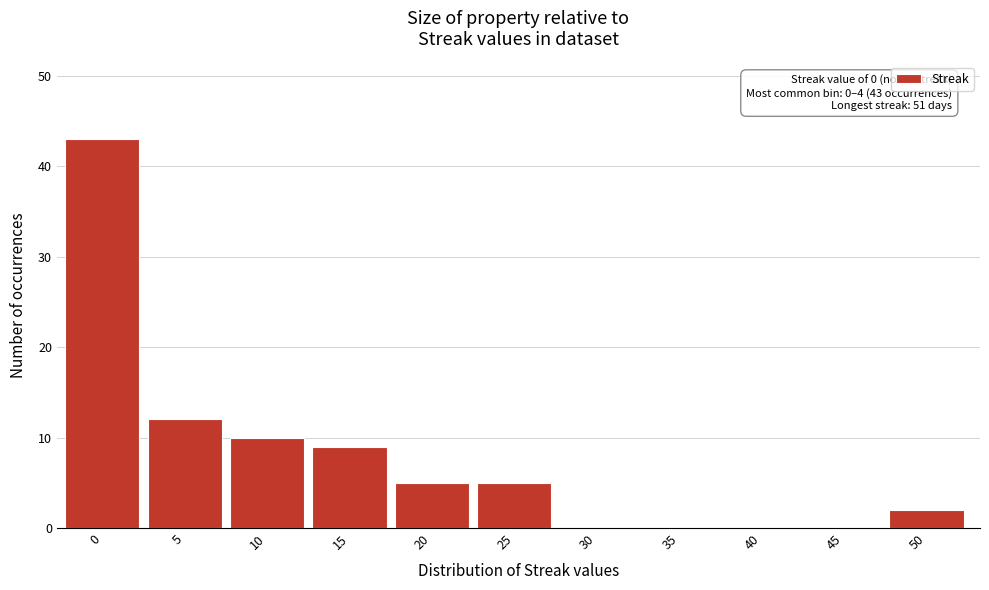

Reading left to right, transcribe all the data shown in this chart.

0=43	5=12	10=10	15=9	20=5	25=5	30=0	35=0	40=0	45=0	50=2